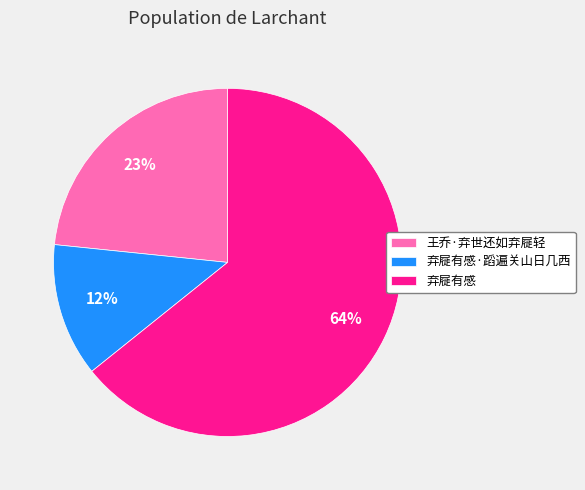

To the nearest percent, what is the combined percentage of 王乔·弃世还如弃屣轻 and 弃屣有感?

88%